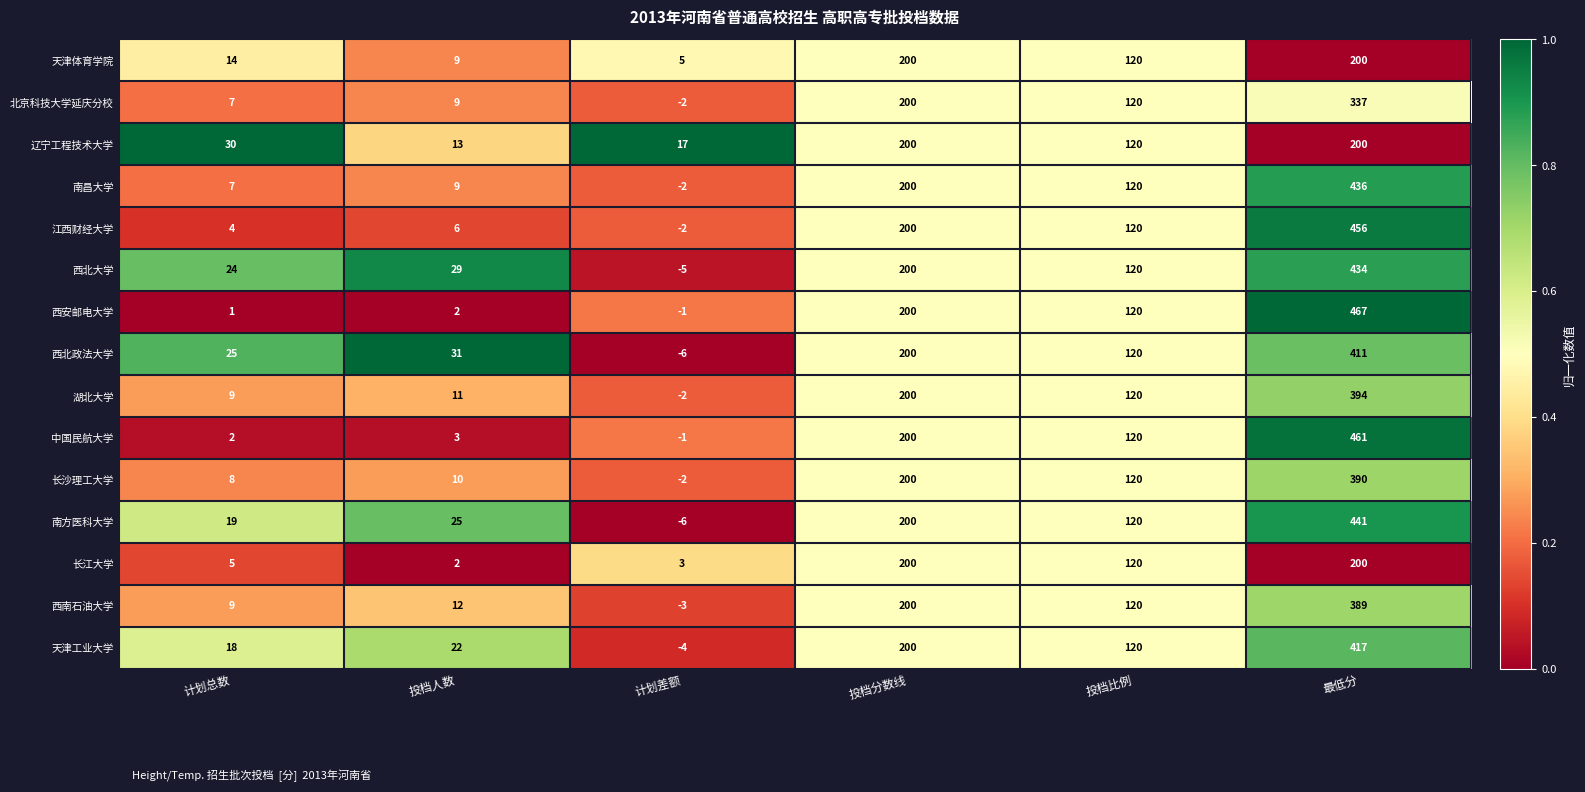

Rank the categories by 湖北大学 value from highest to lowest.

最低分, 投档分数线, 投档比例, 投档人数, 计划总数, 计划差额